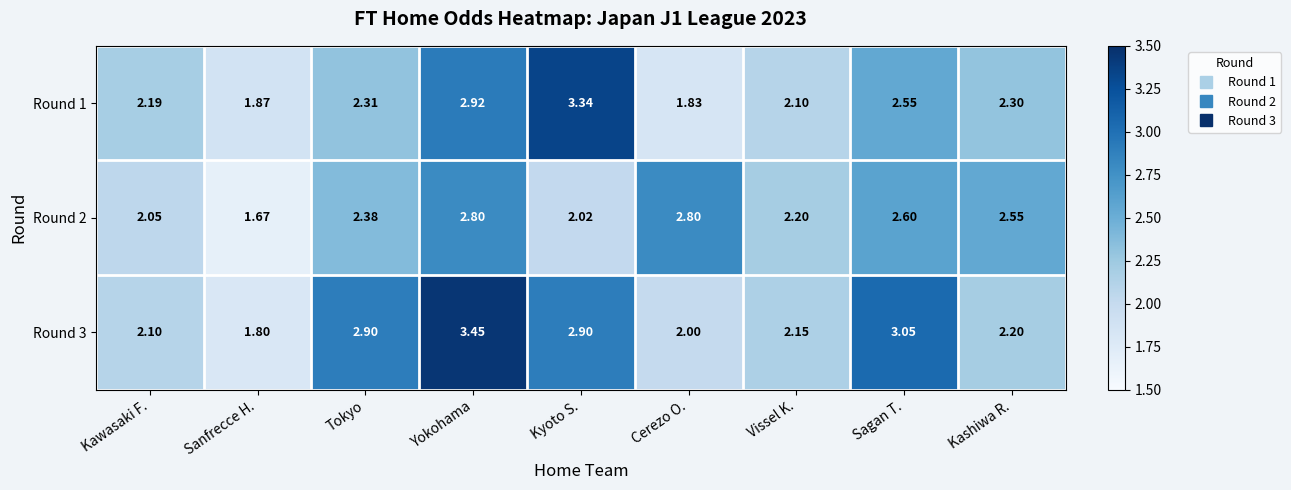

List the series in order of their overall mean, lowest first.

Round 2, Round 1, Round 3